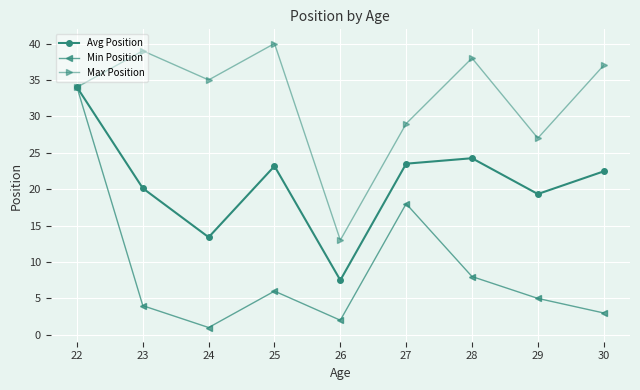

What is the average value of the Min Position series?

9.0